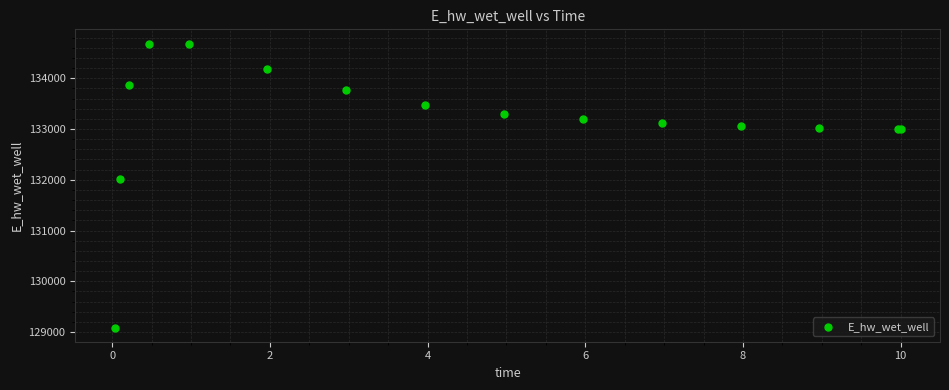

What Y value in the scatter plot is closest to 131886?

132008.1